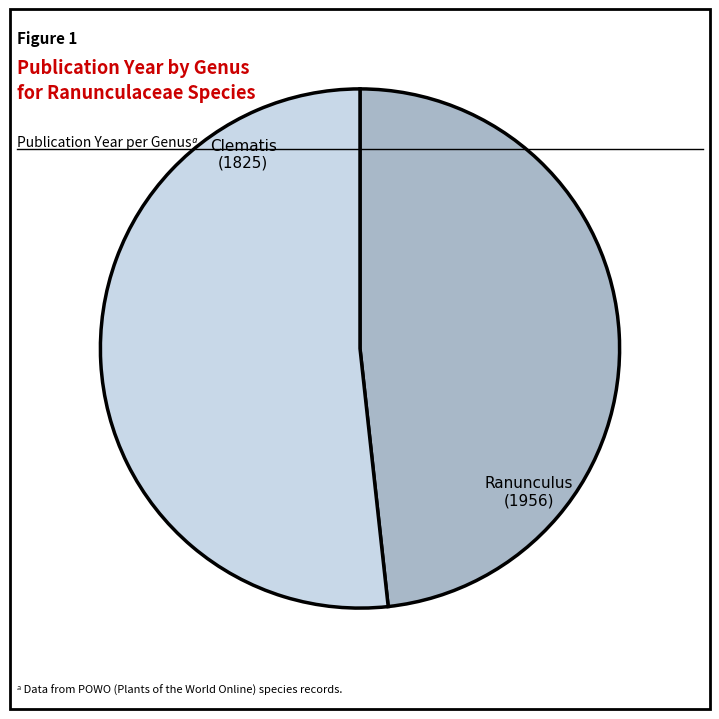

Is there any slice that represents more than half of the pie?

Yes